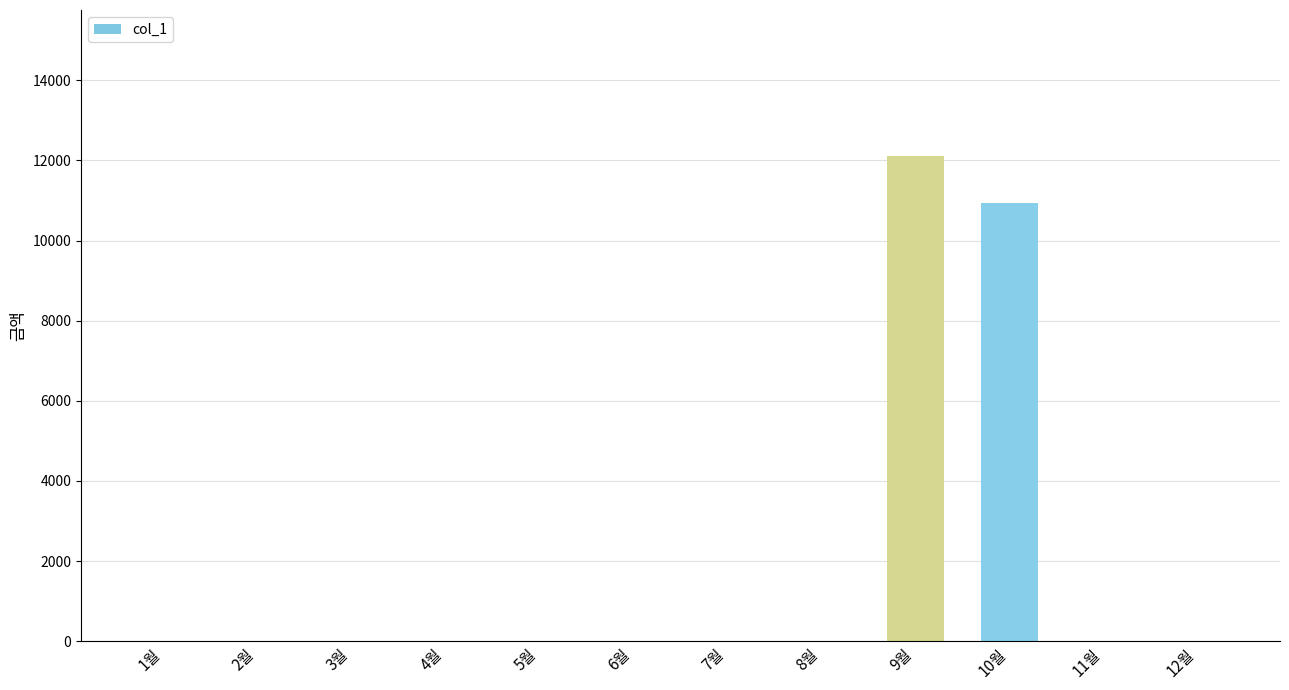

Reading right to left, extract all data points from this chart.

12월=0	11월=0	10월=10940	9월=12120	8월=0	7월=0	6월=0	5월=0	4월=0	3월=0	2월=0	1월=0